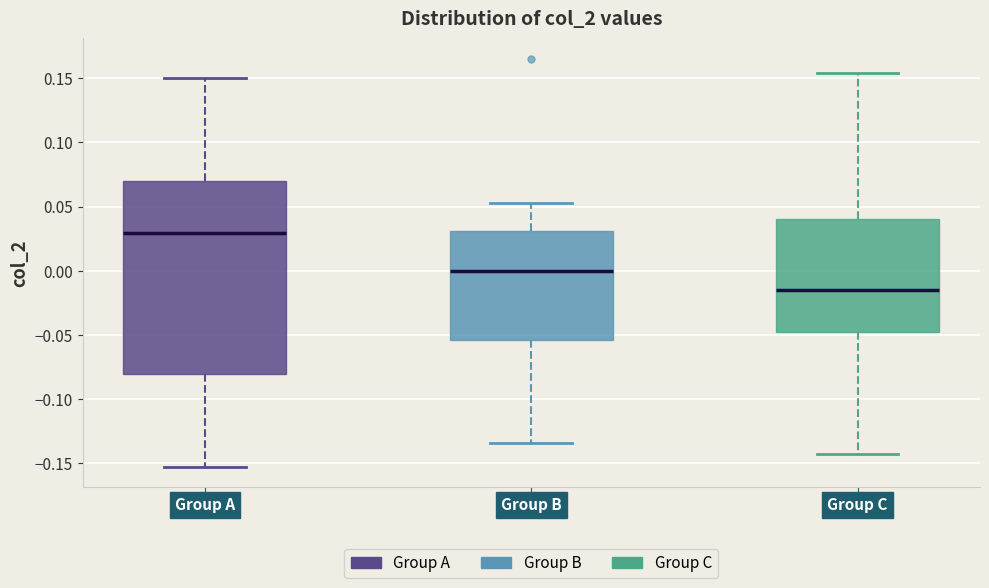

Which box is the tallest, from its lower edge to its upper edge?

Group A